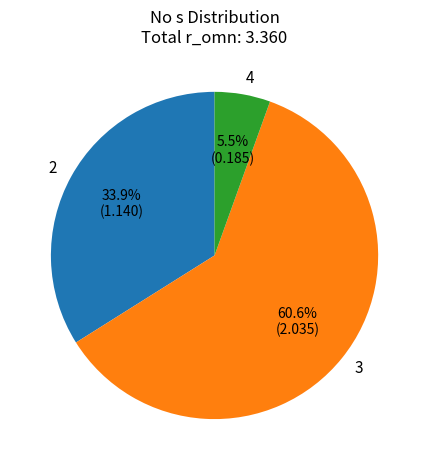

Which has a higher value, 2 or 3?

3